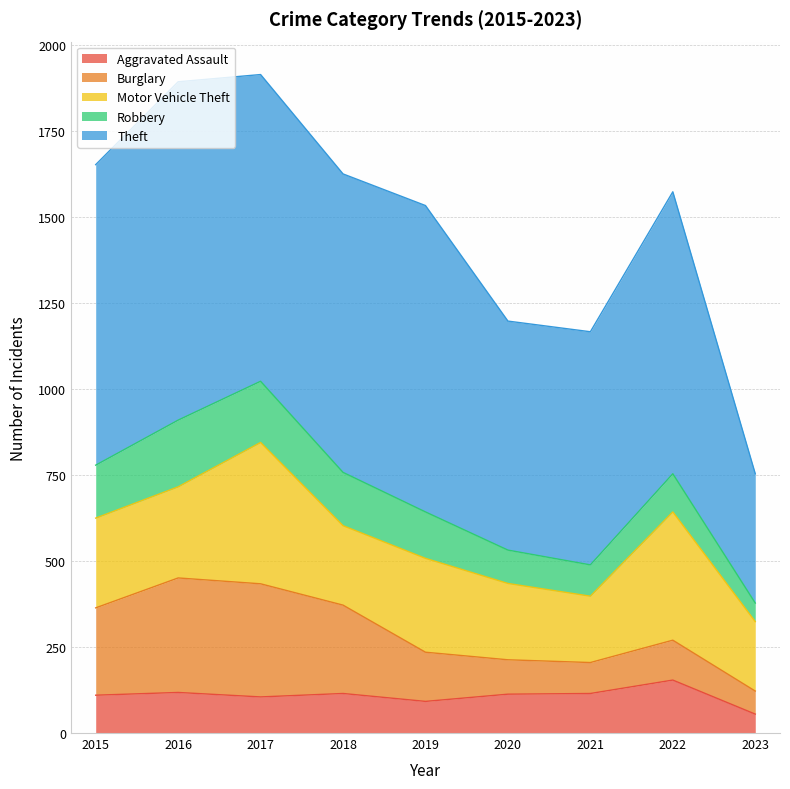

Does the chart have visible grid lines?

Yes